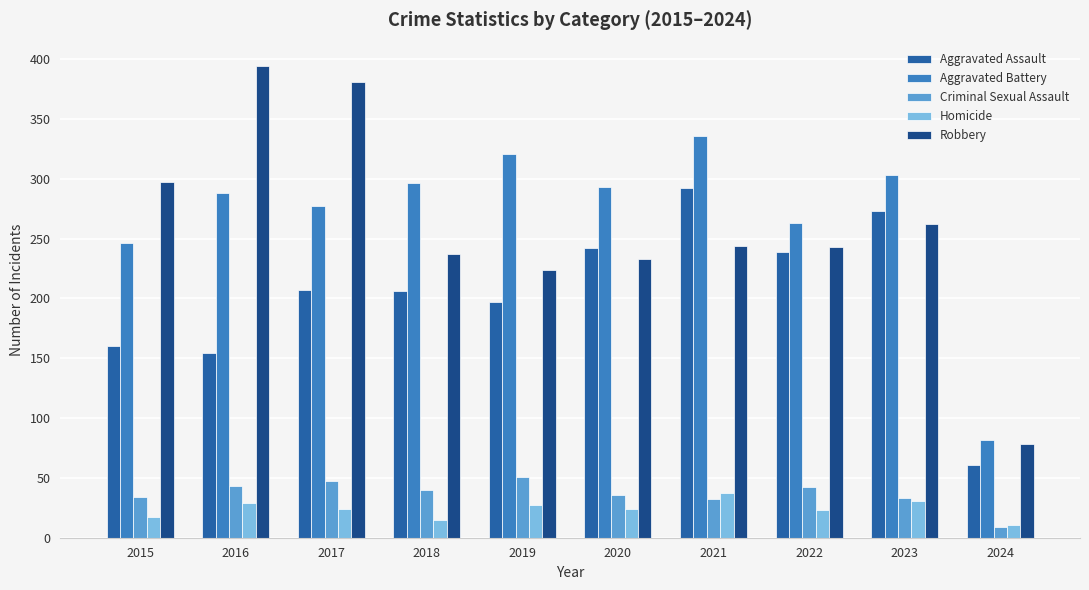

What is the total value across all series at 2024?

241